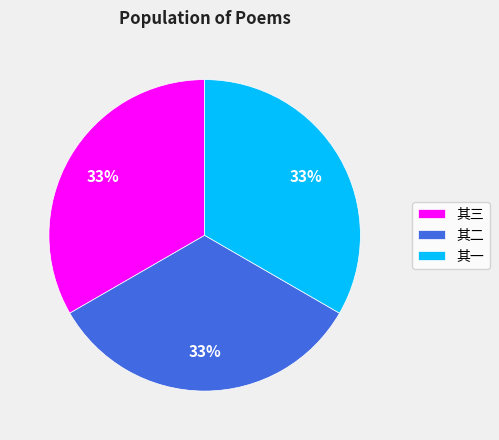

Is there a majority slice in this chart?

No